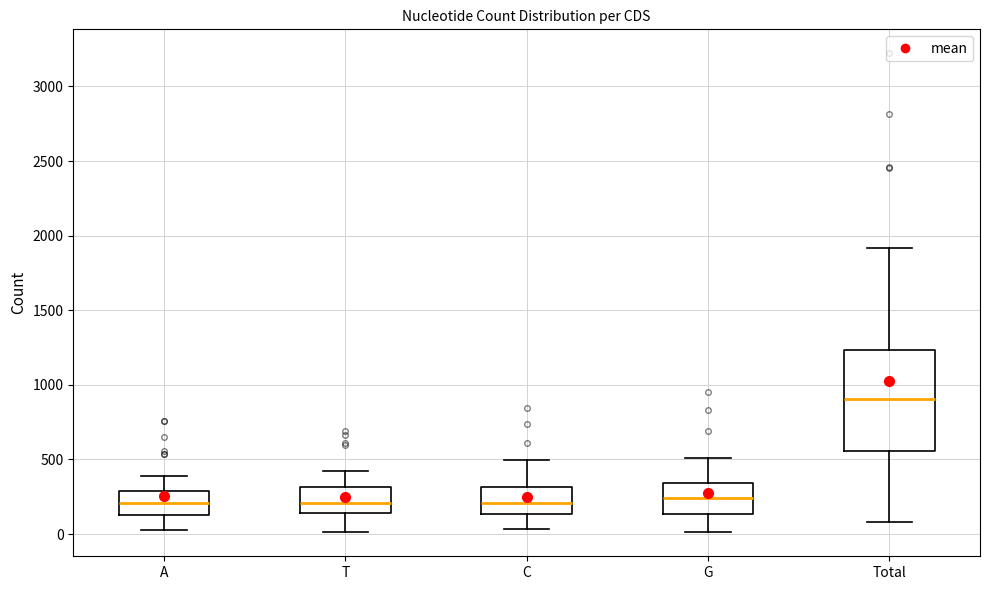

Reading left to right, read every box against the y-axis: the position of its median line, the range the box covers, and the ends of its whiskers. The values are not printed on the chart, so give them approximately, as read against the axis.

A: median 200, box 150 to 300, whiskers 50 to 400
T: median 200, box 150 to 300, whiskers 0 to 400
C: median 200, box 150 to 300, whiskers 50 to 500
G: median 250, box 150 to 350, whiskers 0 to 500
Total: median 900, box 550 to 1250, whiskers 100 to 1900